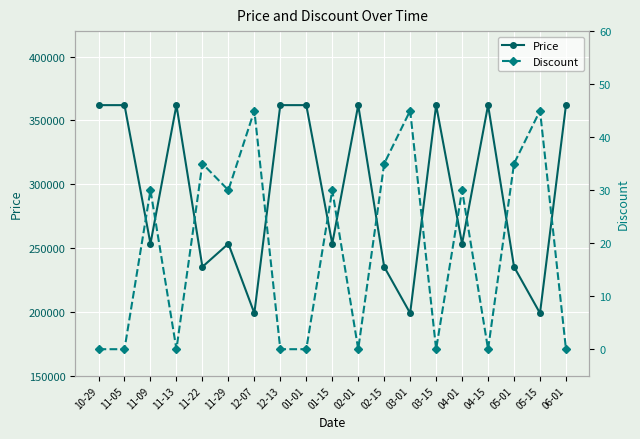

Reading left to right, list all the values displayed in this chart.

Price: 362000	362000	253400	362000	235300	253400	199000	362000	362000	253400	362000	235300	199000	362000	253400	362000	235300	199000	362000
Discount: 0	0	30	0	35	30	45	0	0	30	0	35	45	0	30	0	35	45	0